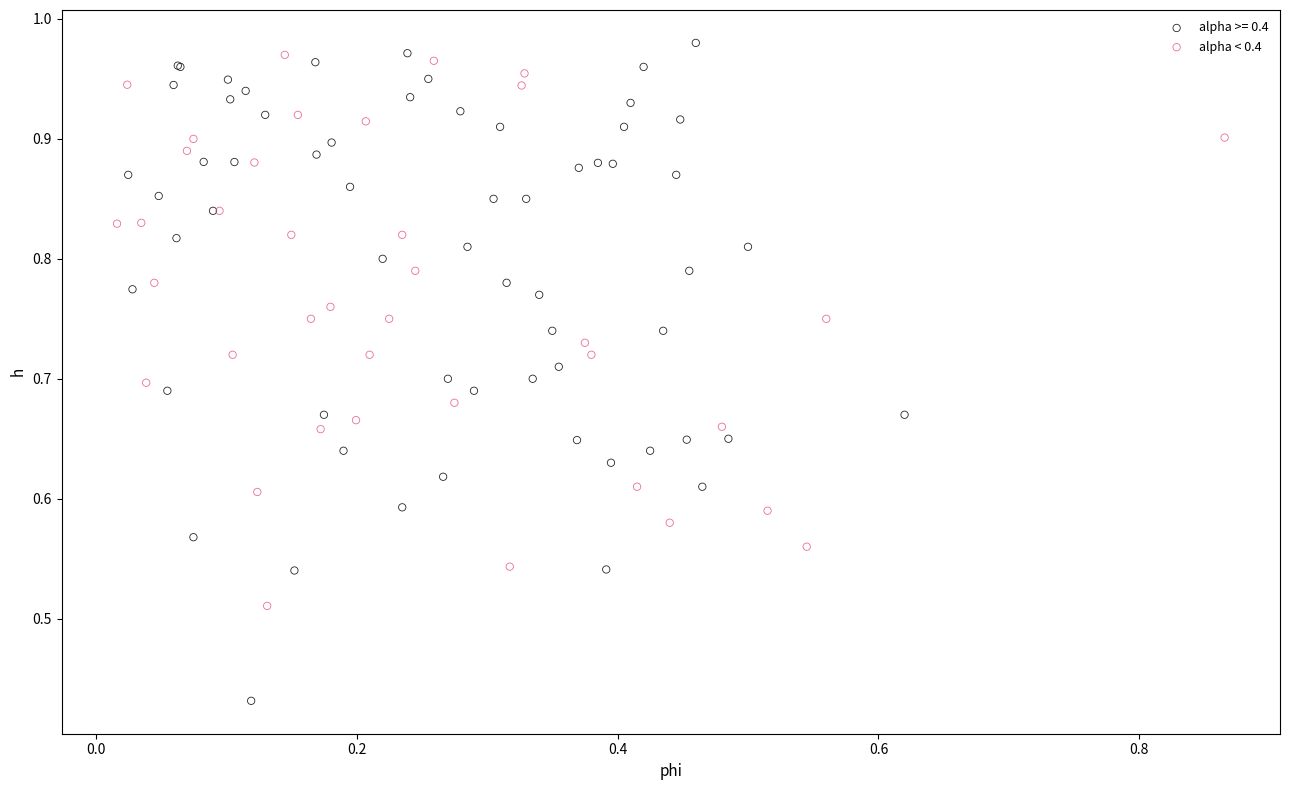

Which series reaches the minimum Y coordinate?

alpha >= 0.4